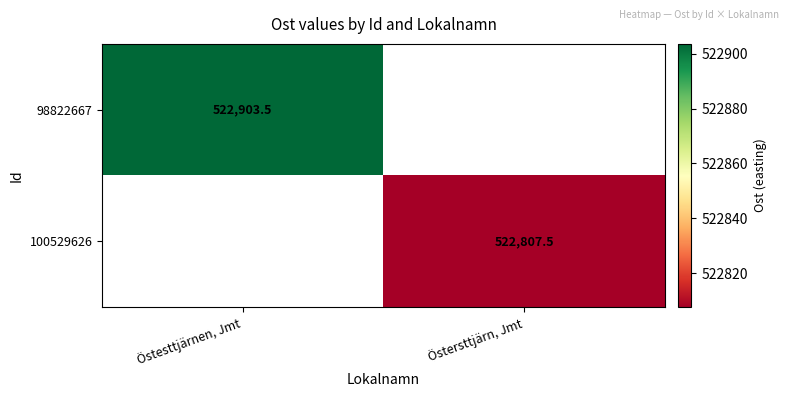

At which label does 100529626 first exceed 522807?

Östersttjärn, Jmt